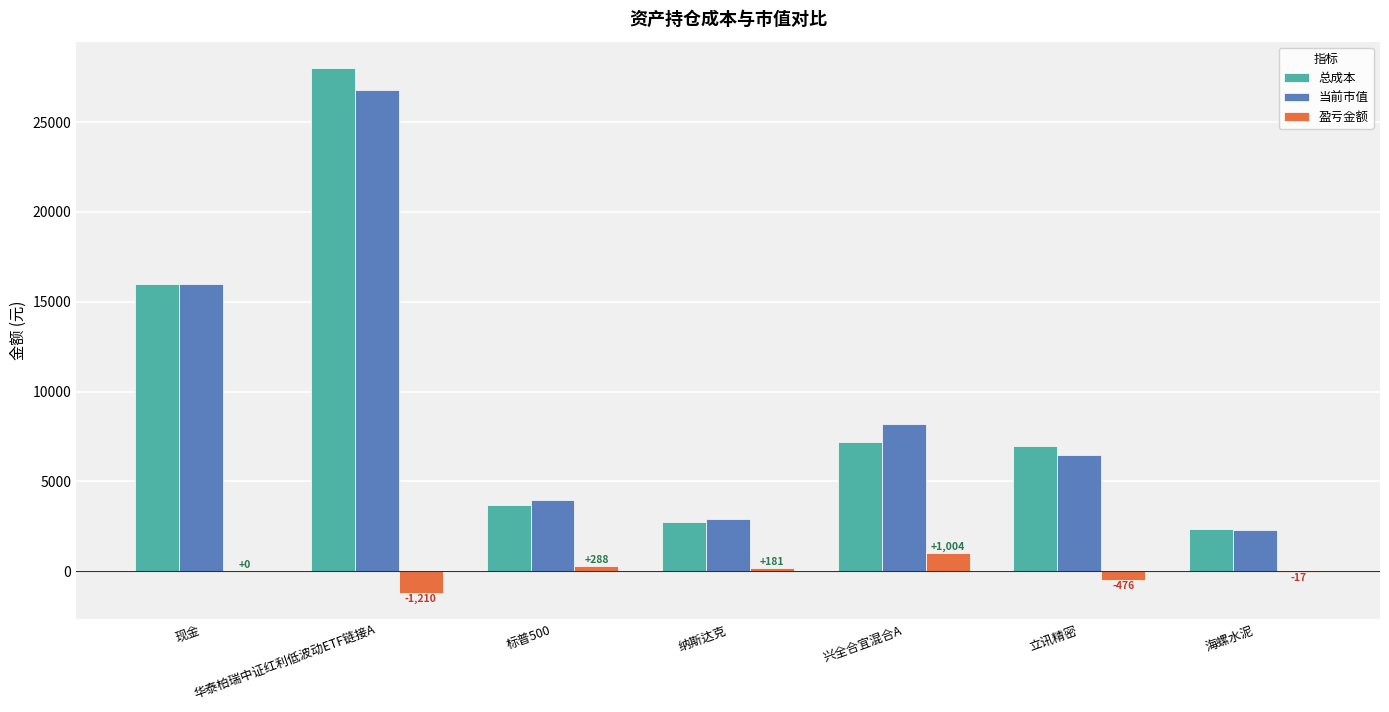

True or false: 总成本 has a value of 7200.2 at 兴全合宜混合A.

True